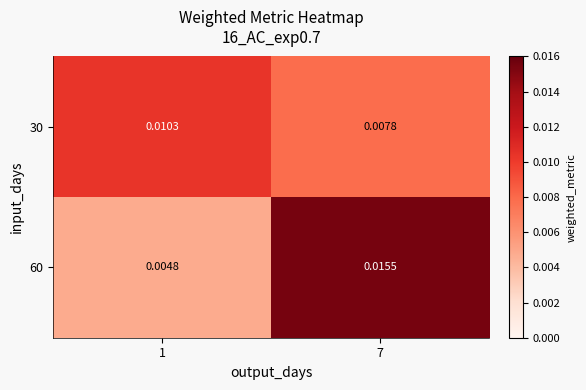

List the series in order of their peak value, lowest first.

30, 60